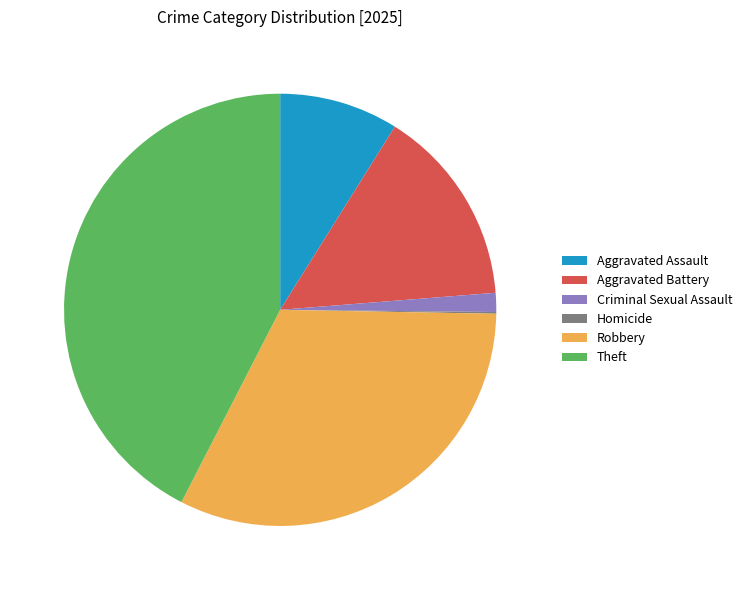

Is Robbery the majority of the pie?

No